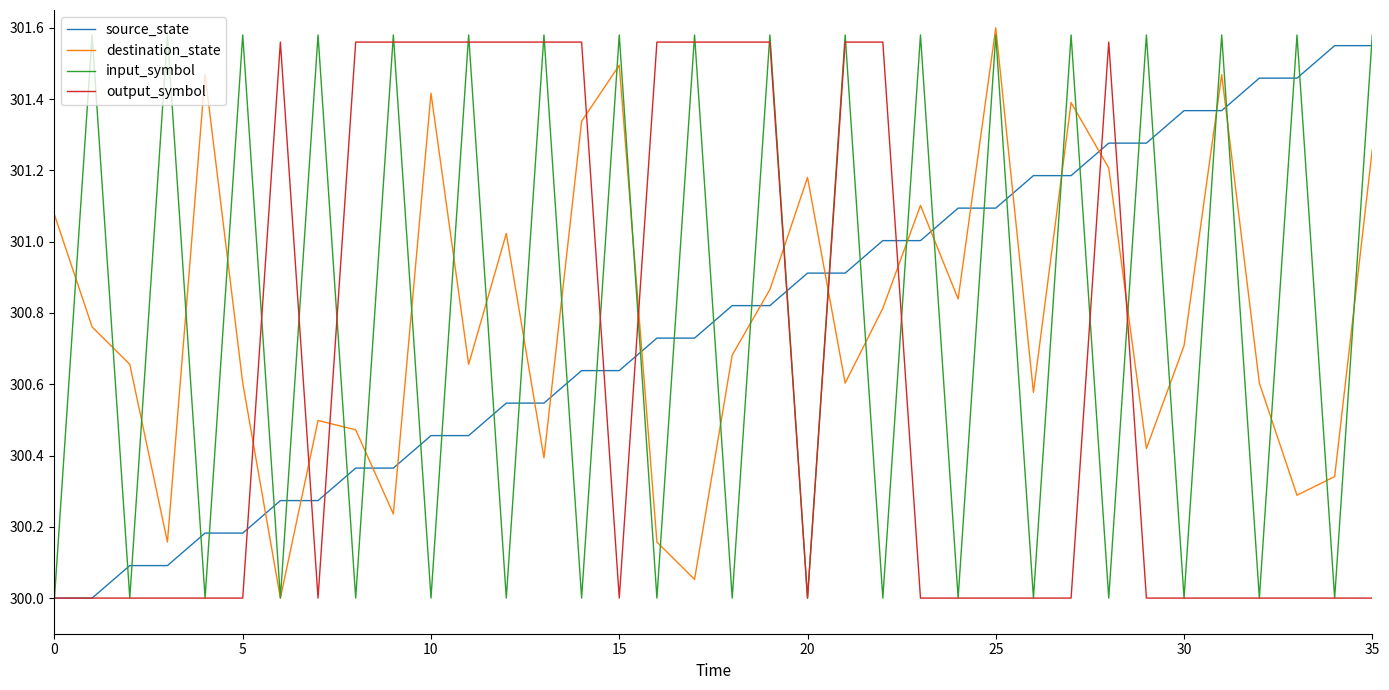

What is the sum of all output_symbol values?

10823.4